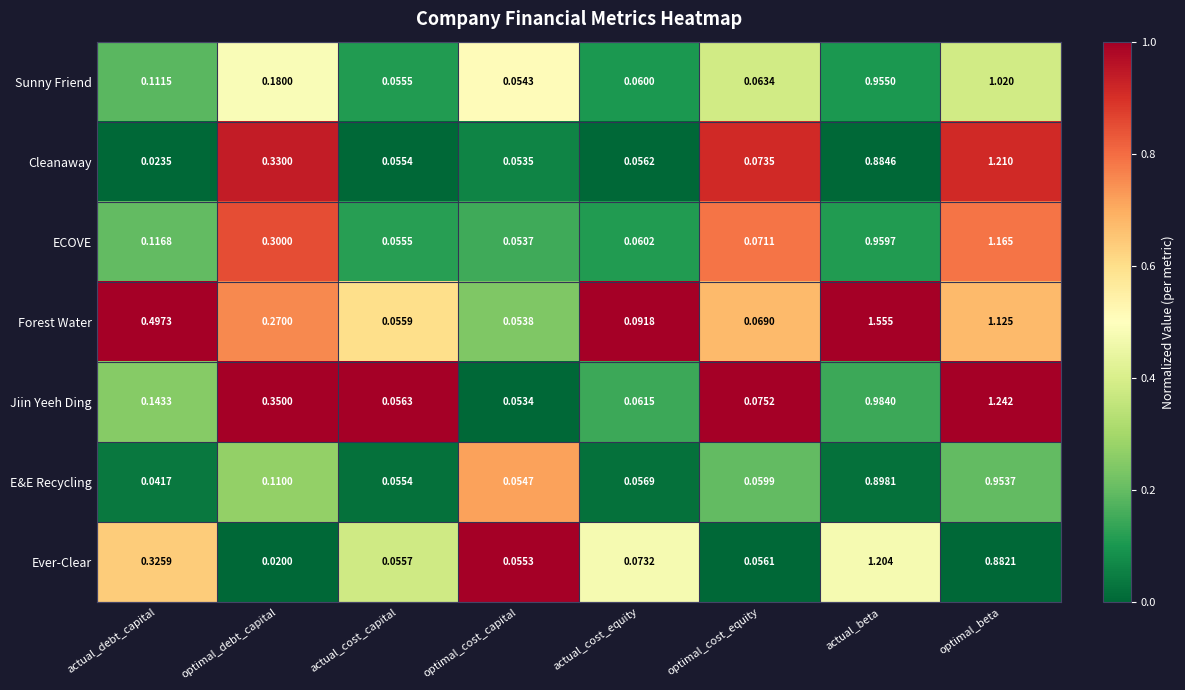

At which category is the sum across all series the highest?

optimal_beta